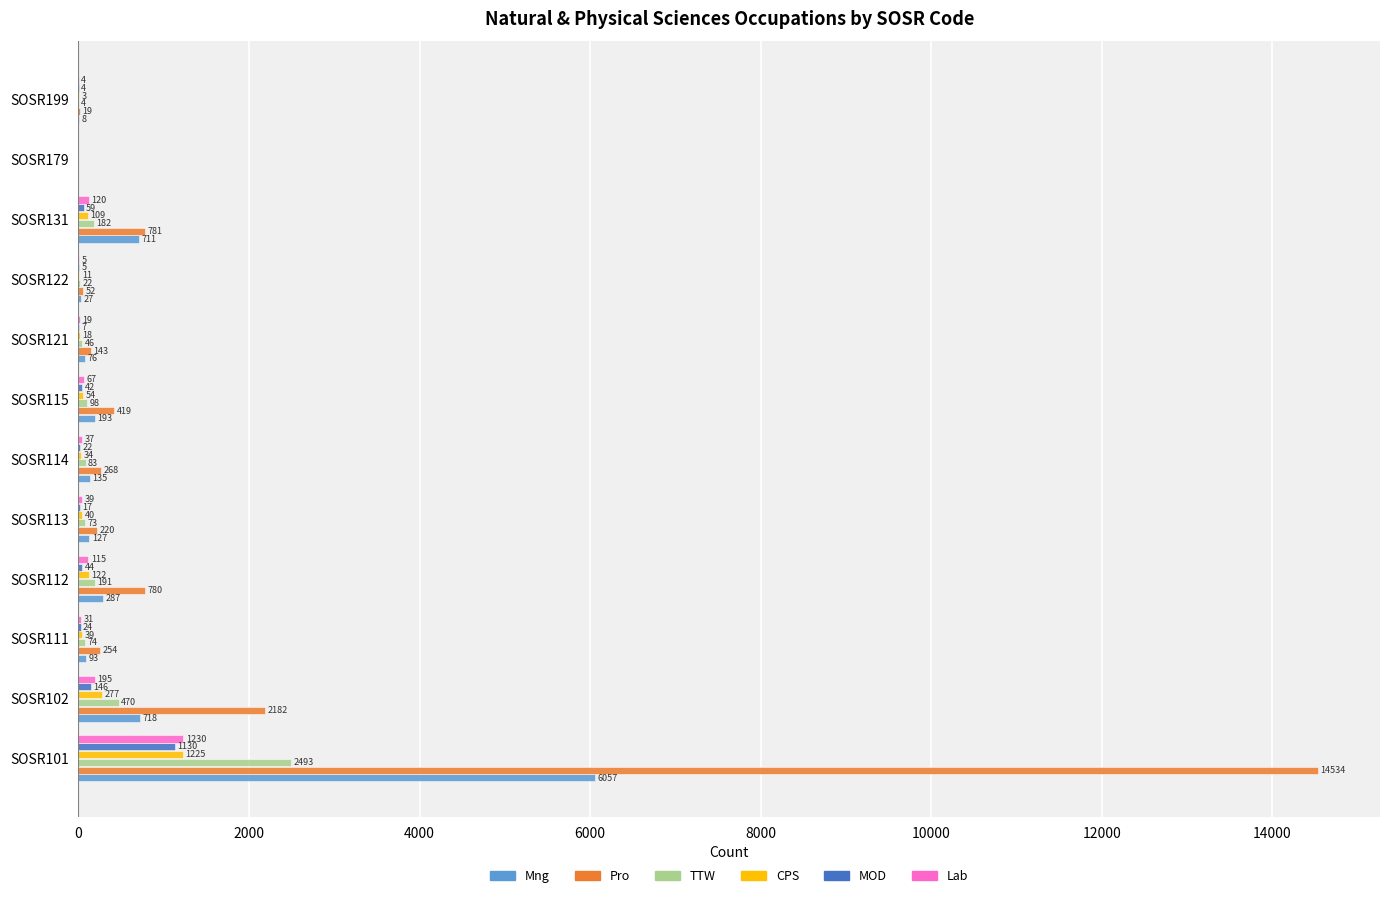

At which category is the sum across all series the highest?

SOSR101